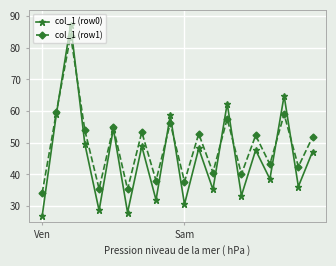

Which series has the largest total across all categories?

col_1 (row1)